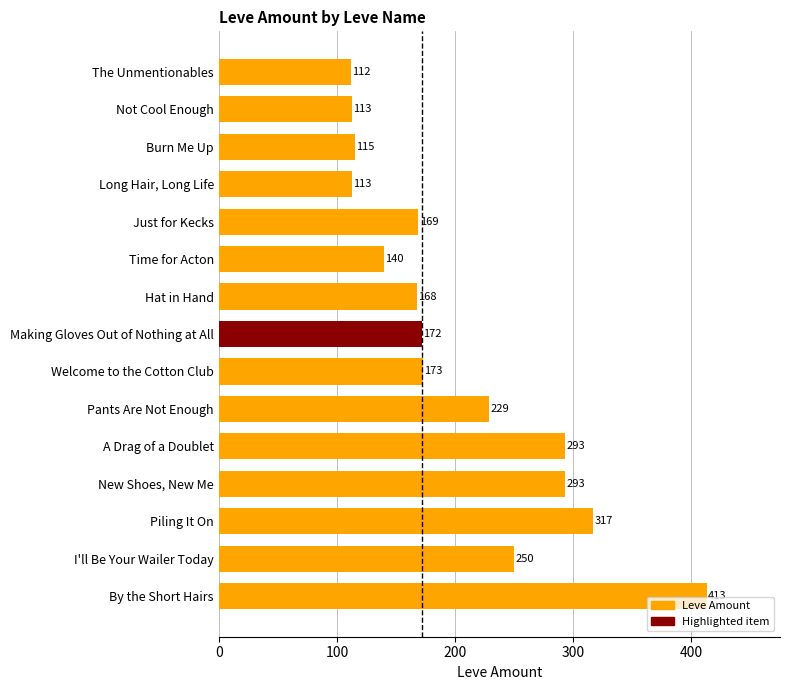

What is the greatest value displayed?

413